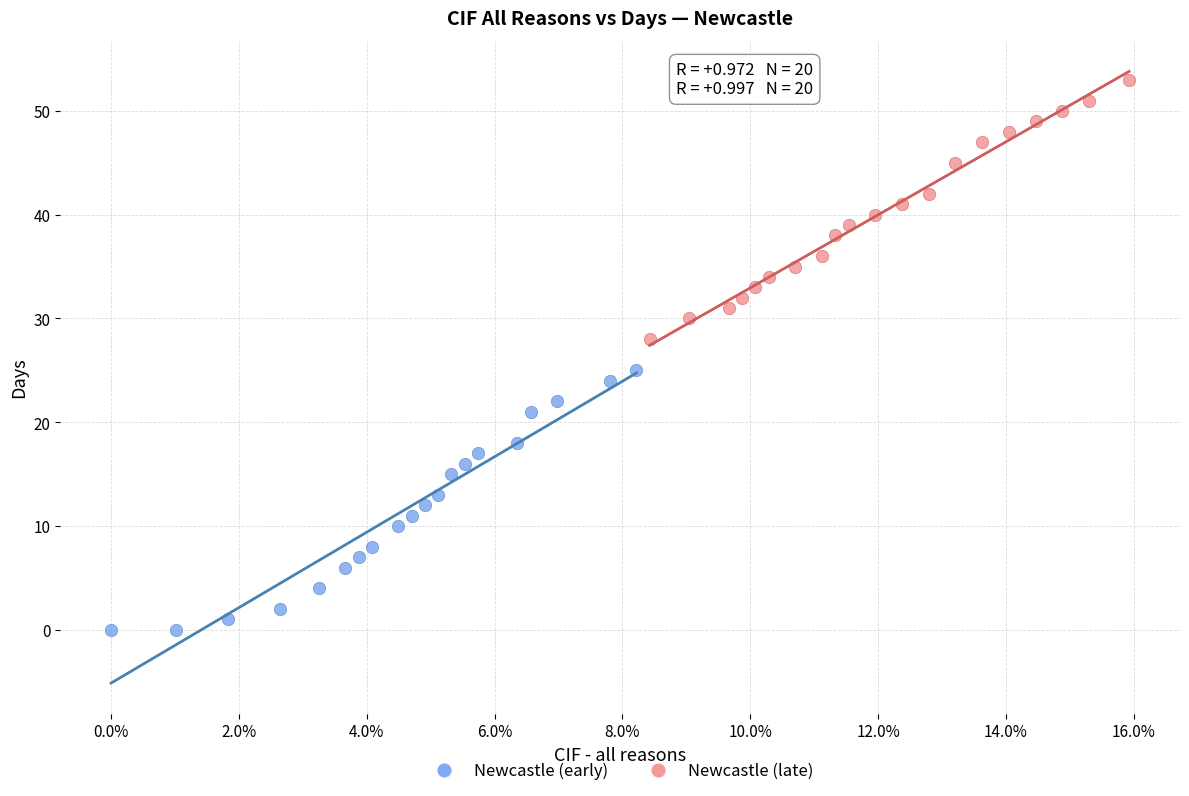

Which series reaches the minimum Y coordinate?

Newcastle (early)